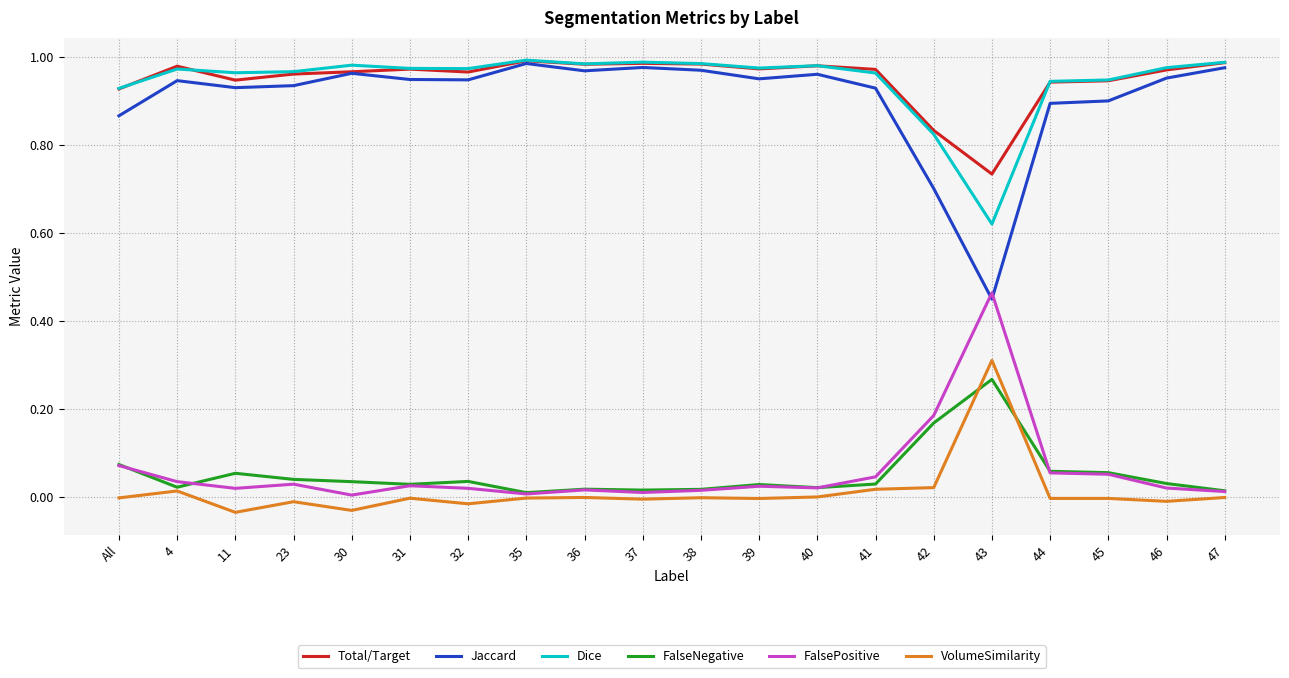

Is the value of Total/Target at 11 greater than the value of Jaccard at 44?

Yes